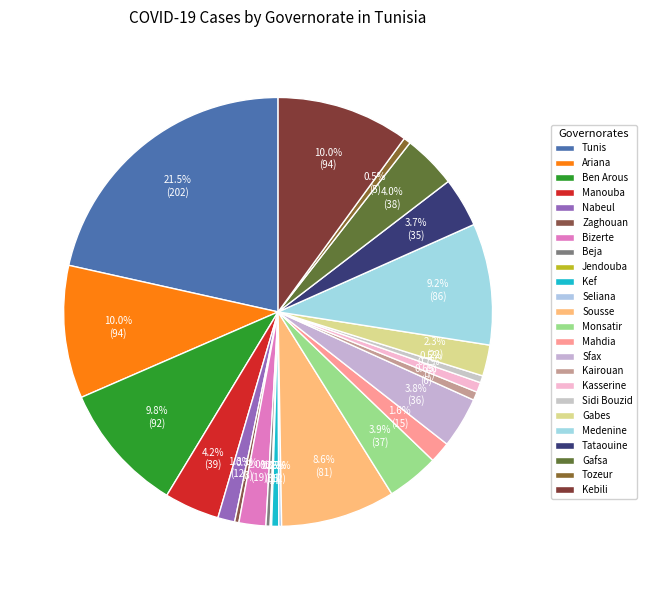

Between Zaghouan and Kasserine, which is larger?

Kasserine